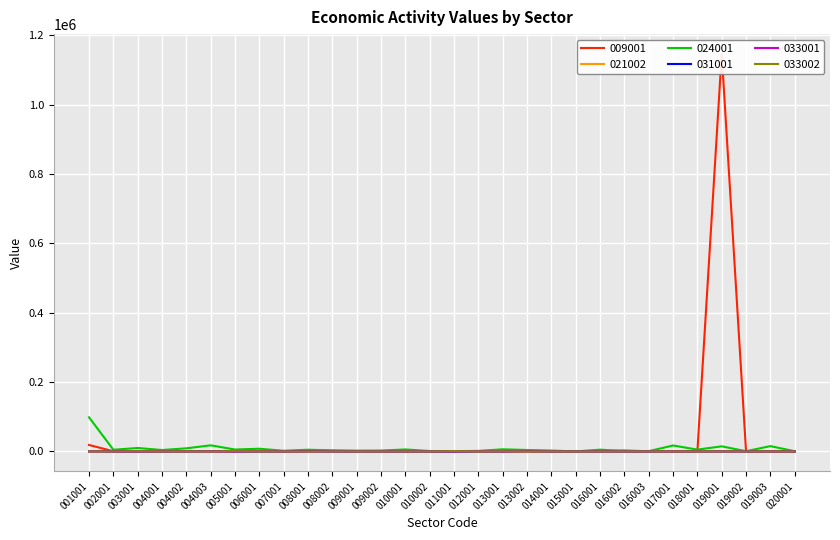

In 033001, how many points are lower than both neighbors (excluding endpoints)?

5